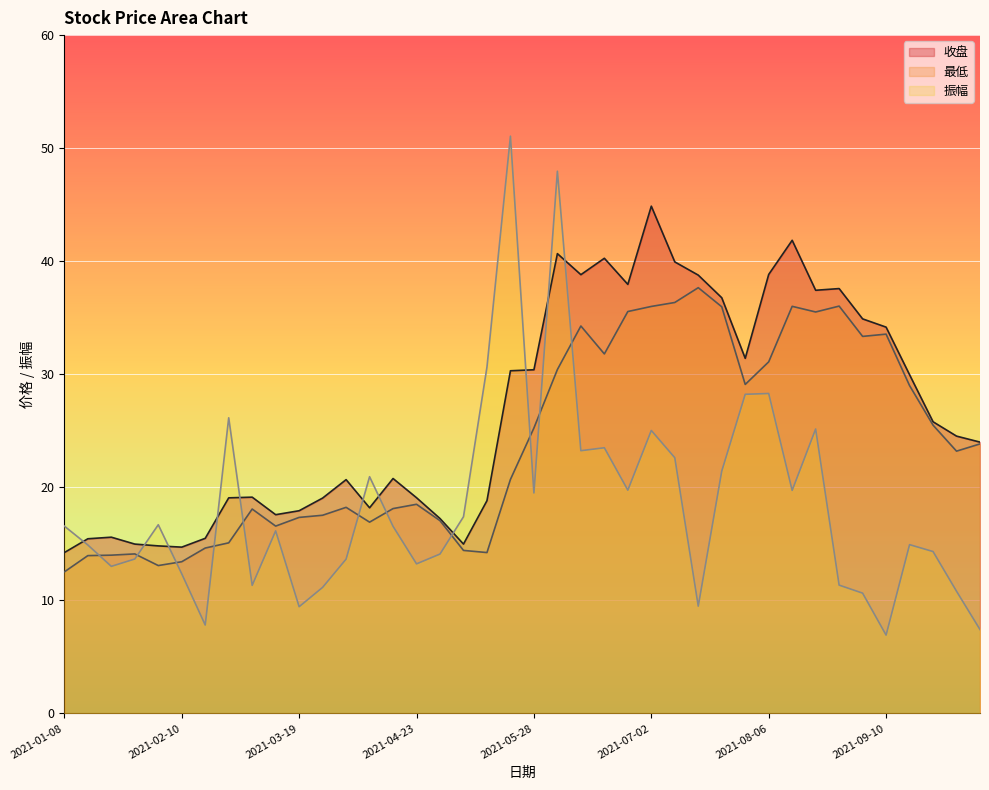

What is the spread (max minus min) of values at 2021-02-26?

11.1